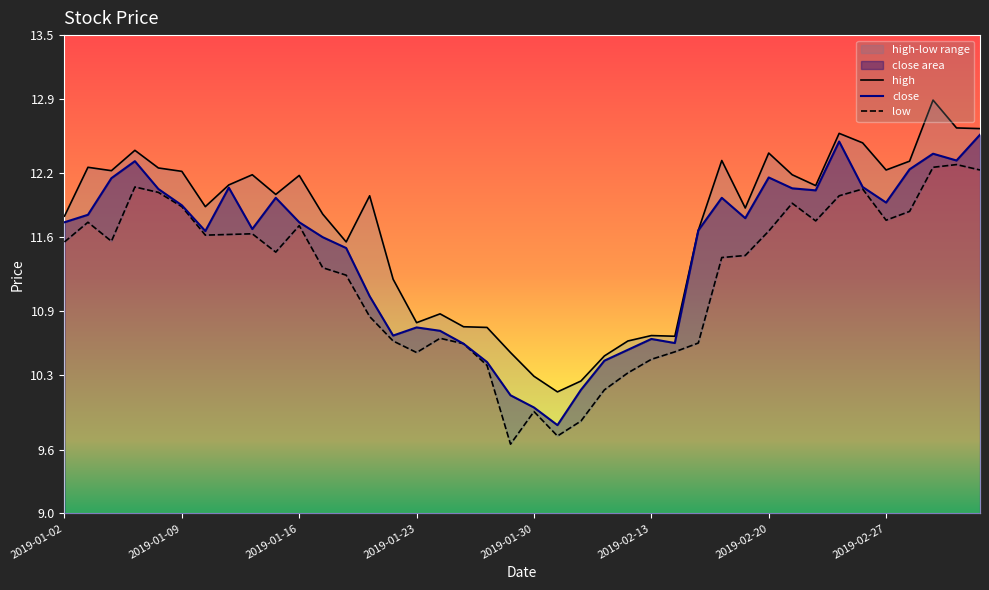

How many values in the high series exceed 12?

20